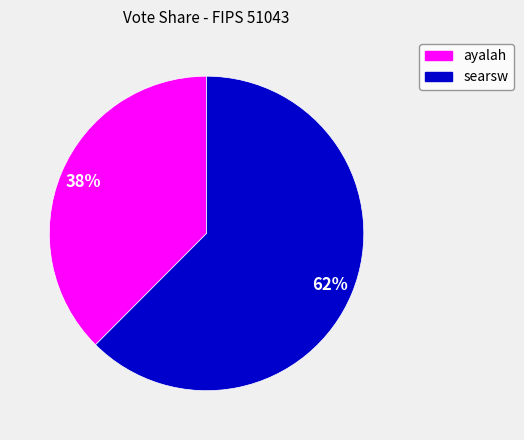

What is the largest slice in the pie chart?

searsw